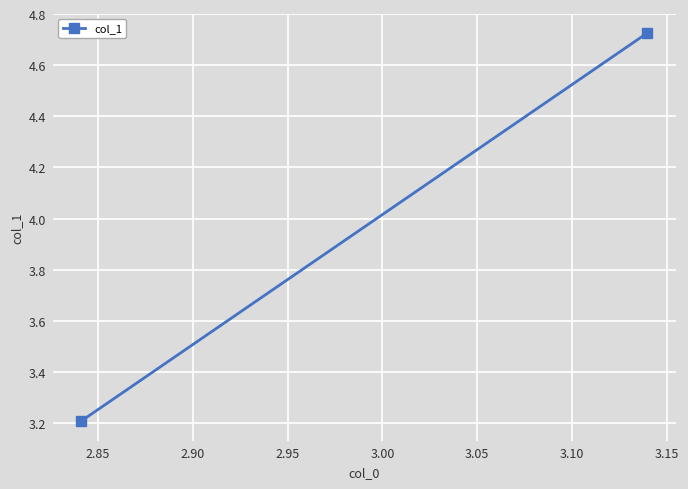

How many data points are less than 4?

1